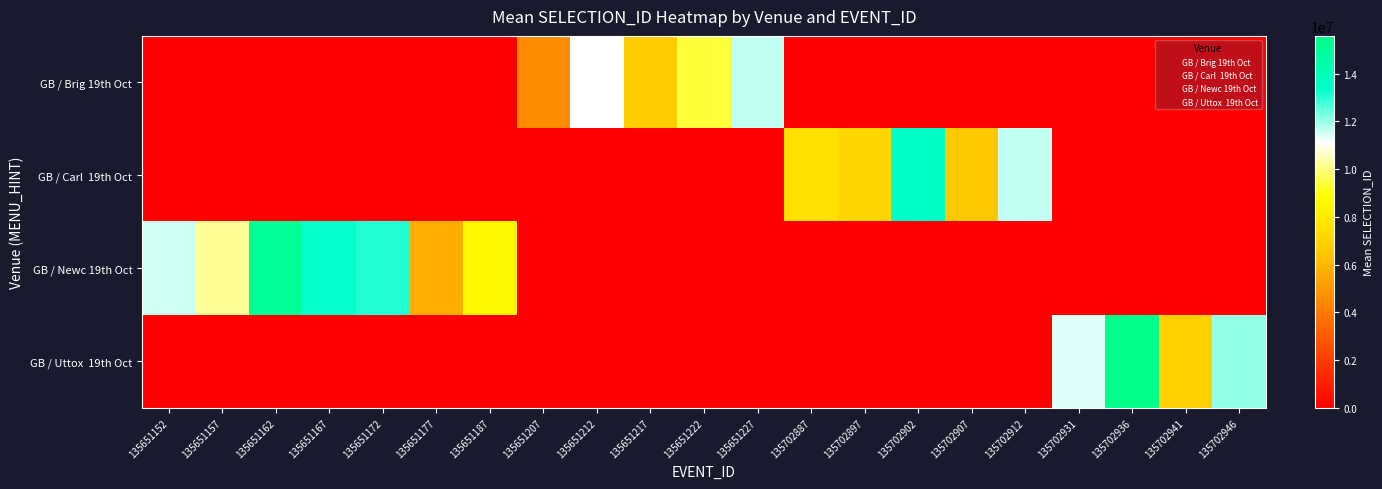

At which category does the chart reach its minimum across all series?

135651152